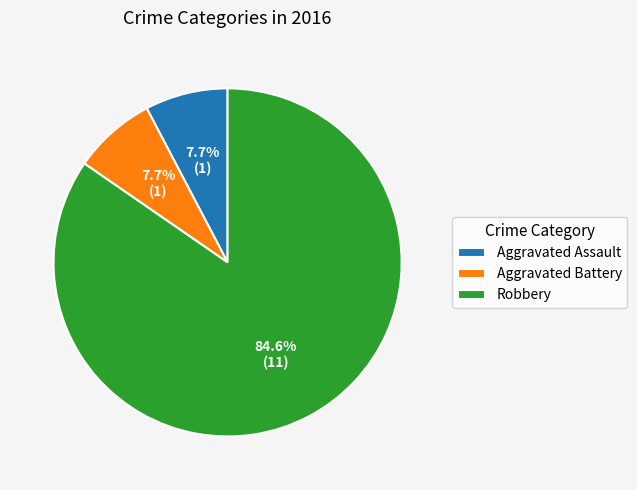

Does any single category account for the majority?

Yes